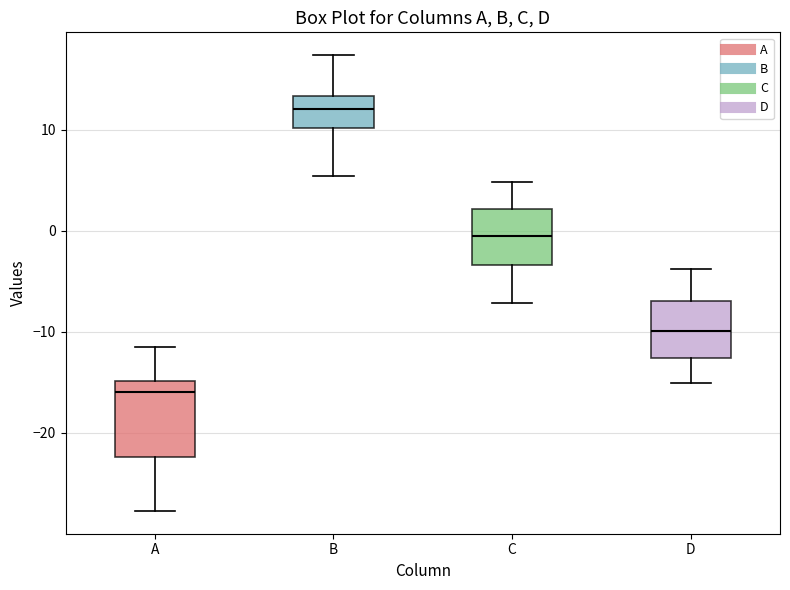

Which box's median line is the highest?

B